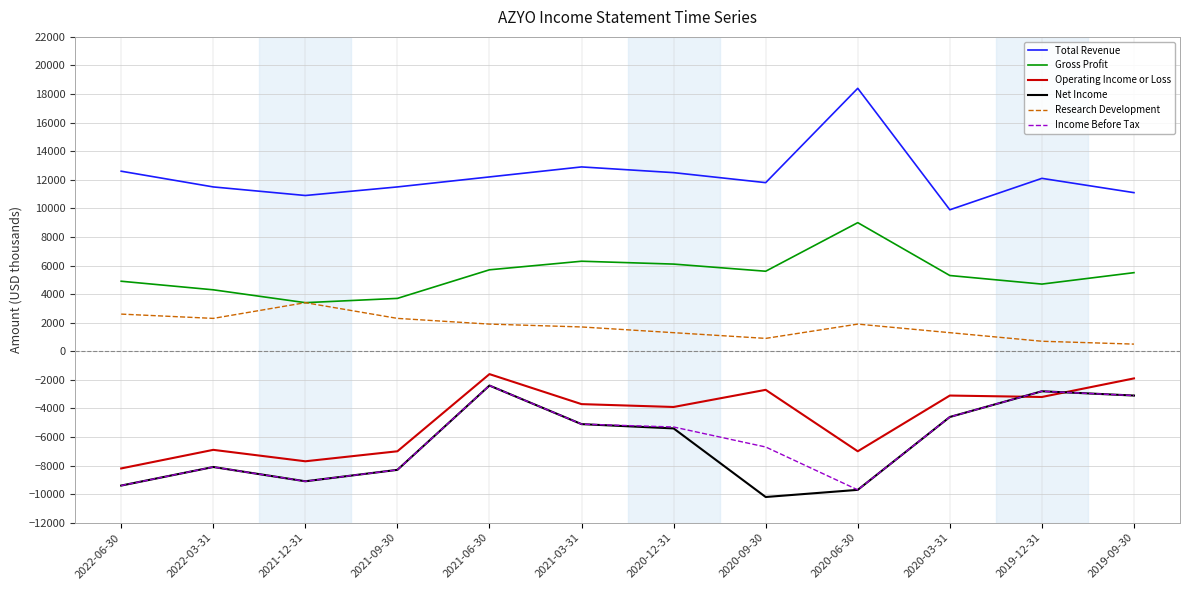

Which series has the largest total across all categories?

Total Revenue